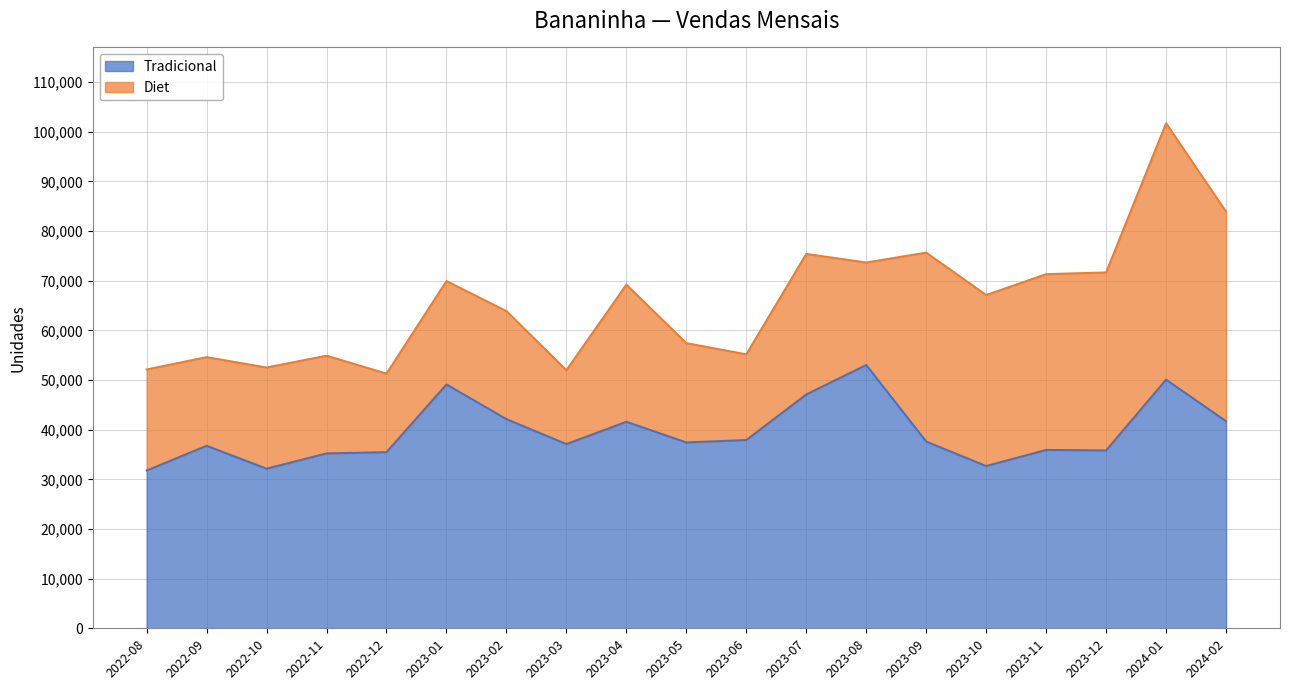

Does the chart display data point markers on the line(s)?

No